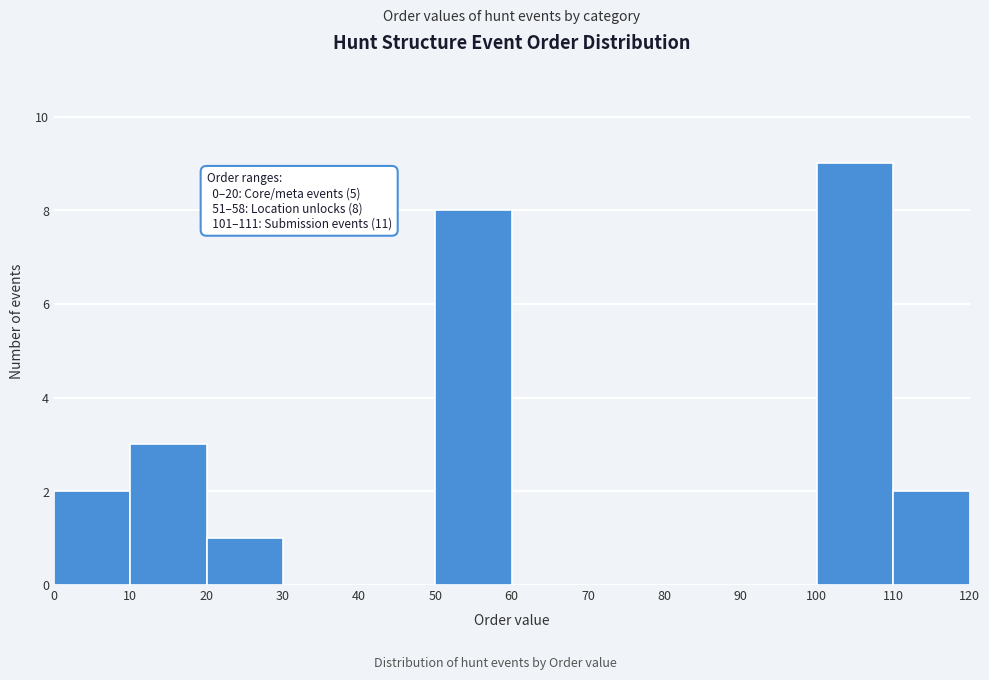

Which range on the x-axis has the tallest bar?

100 to 110